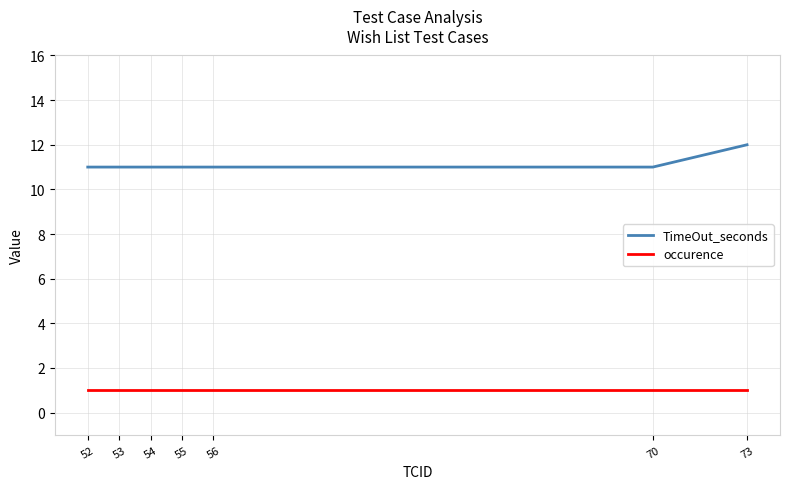

Is the value of occurence at 55 greater than the value of TimeOut_seconds at 56?

No